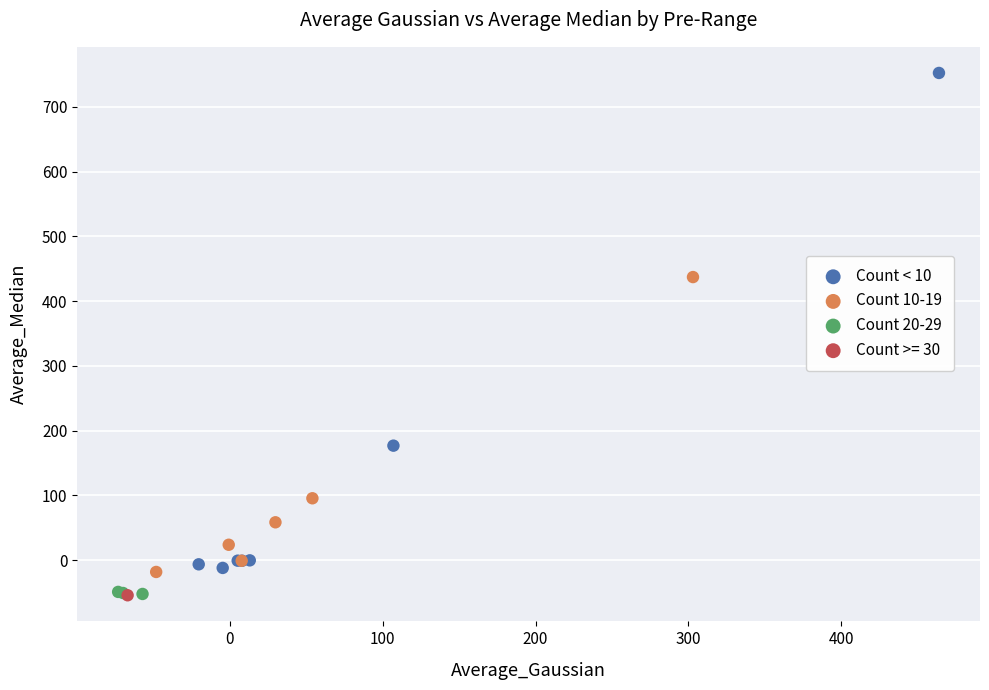

Which series contains the highest Y value?

Count < 10